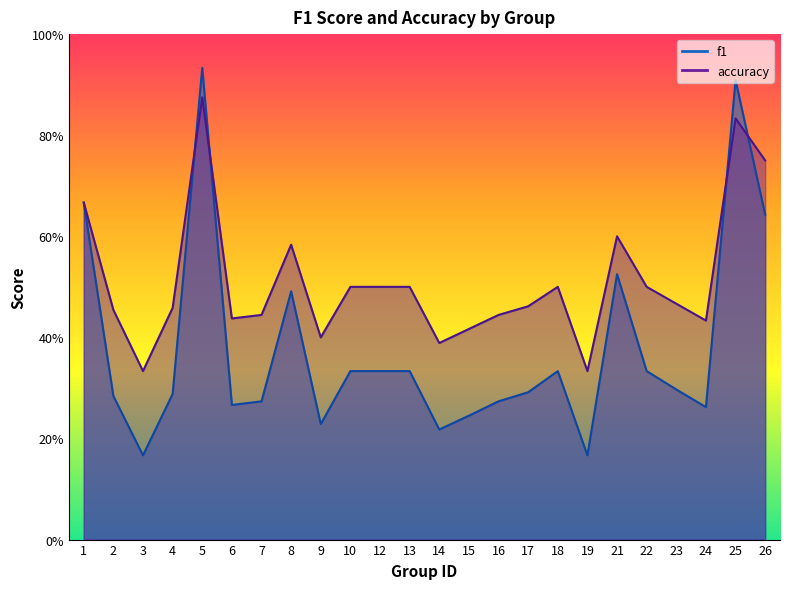

Is it true that f1 equals 0.5 at 12?

False